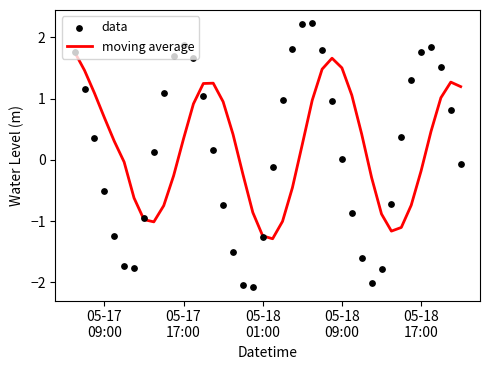

What are all the series names shown in the legend?

moving average, data